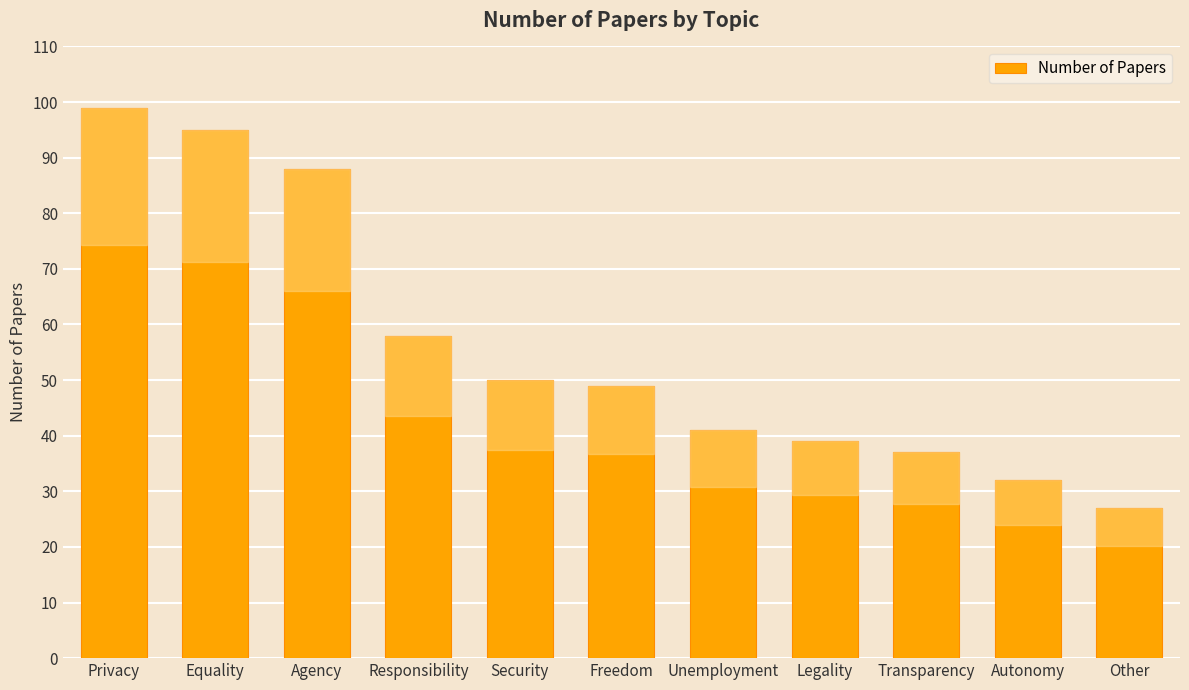

The value at Freedom is 49. True or false?

True